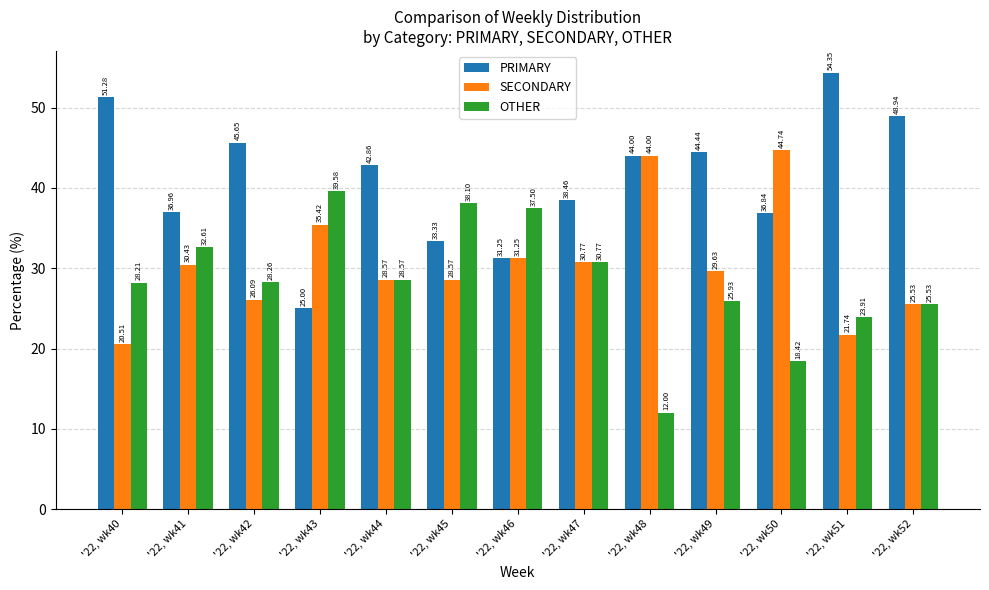

Which series has the largest total across all categories?

PRIMARY